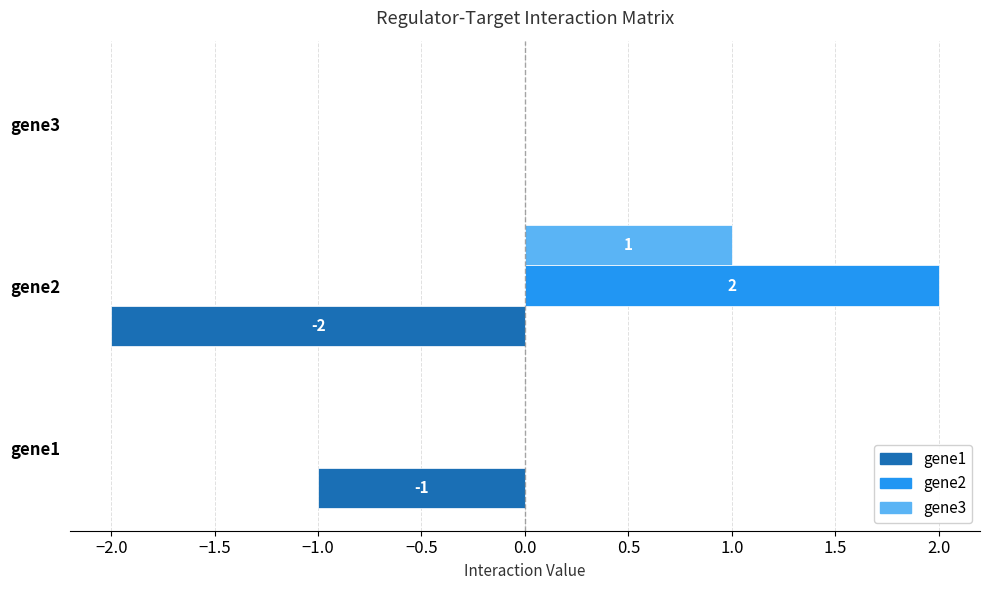

The gene2 series shows 1 at gene2. True or false?

False